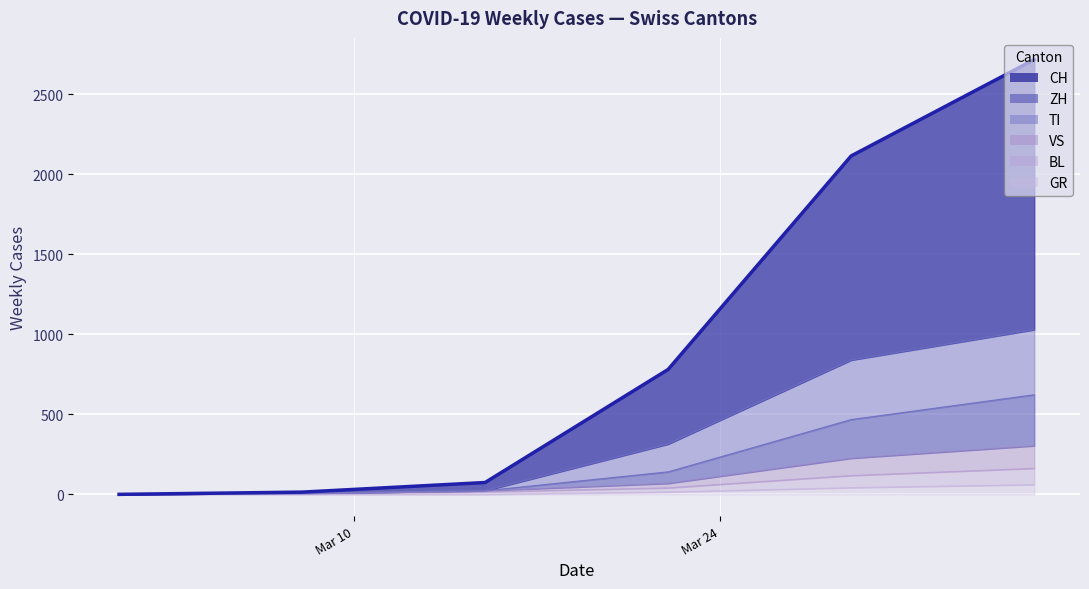

Between Mar 24 and Mar 10, which is larger?

Mar 24